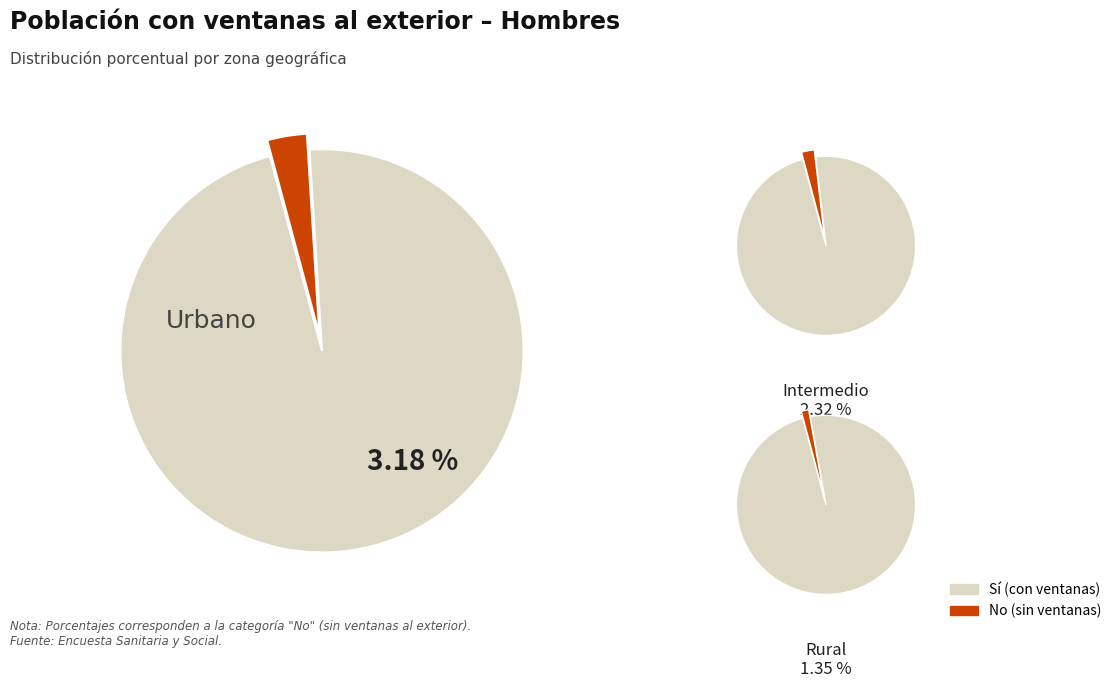

Rank the series at Intermedio from lowest to highest value.

No, Sí